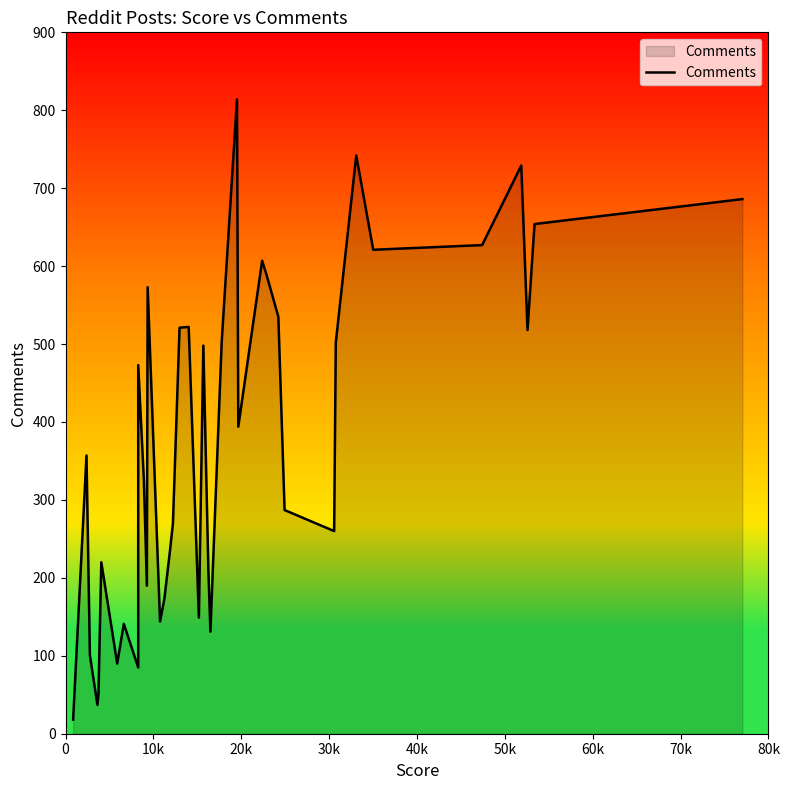

What is the average value?

366